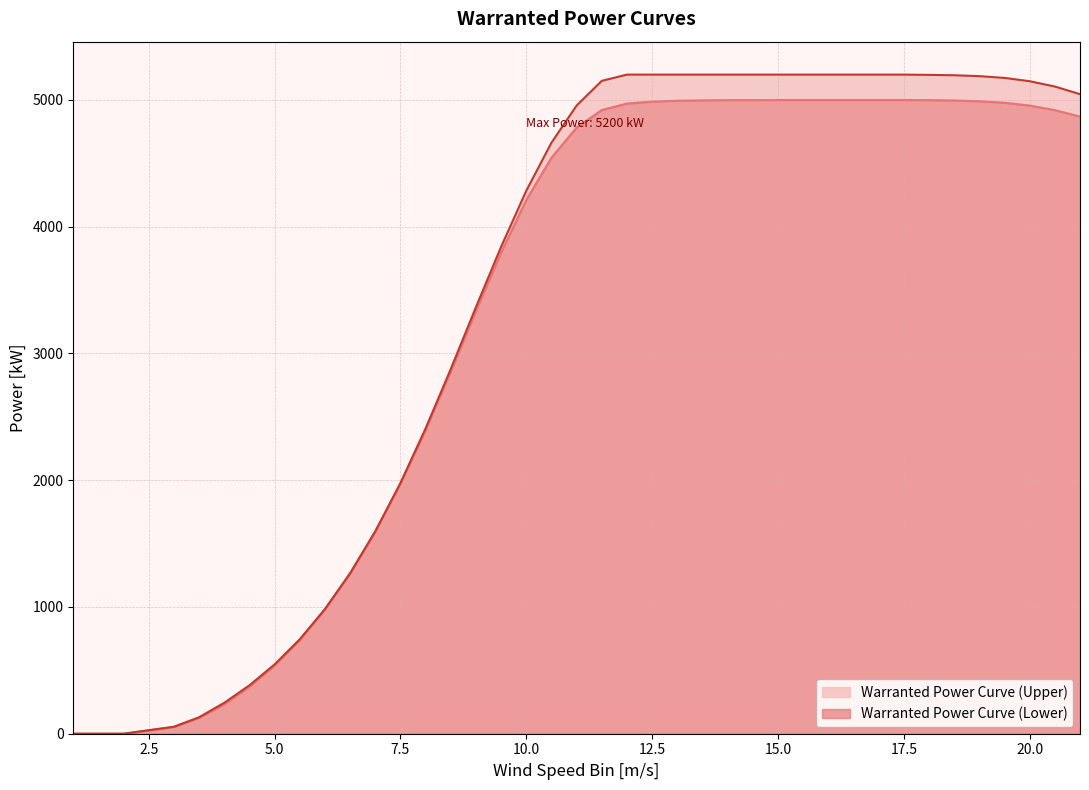

What is the highest value of the Warranted Power Curve (Lower) series?

5000